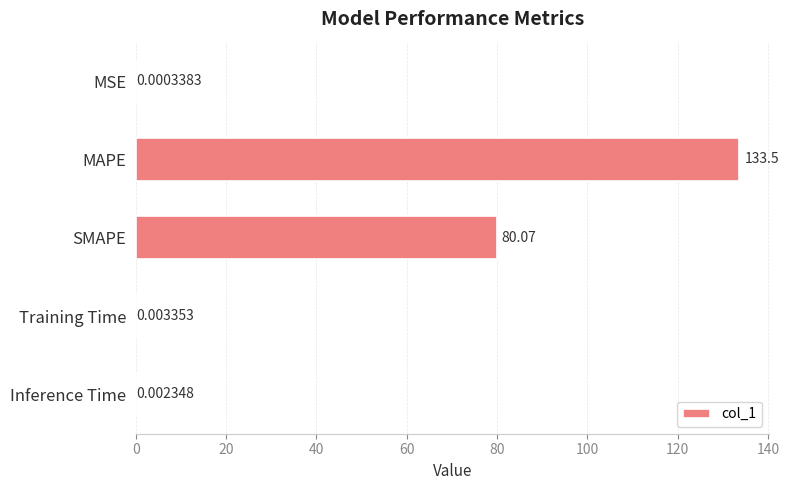

Between Training Time and Inference Time, which is larger?

Training Time